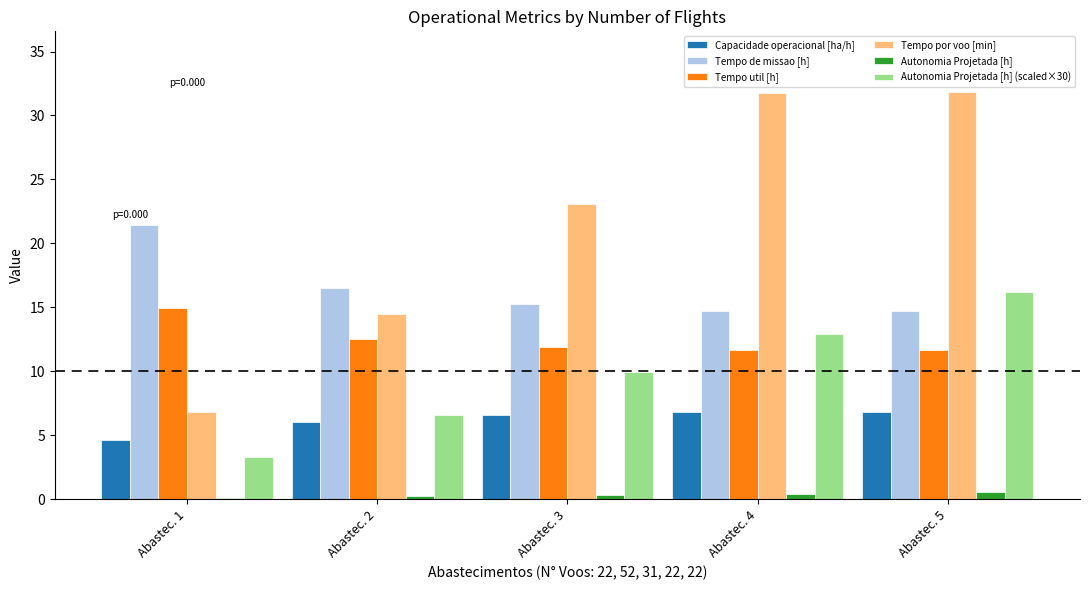

What is the value of the Tempo util [h] bar at the 1st from the left?

14.9